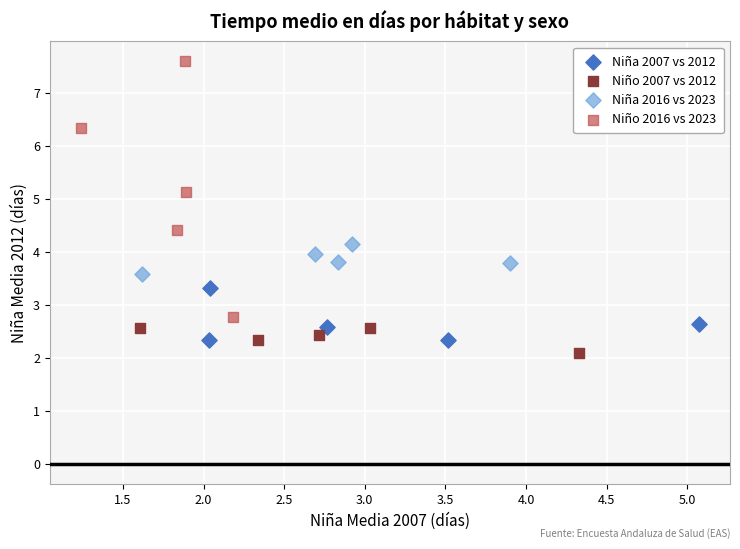

Which series reaches the maximum Y coordinate?

Niño 2016 vs 2023